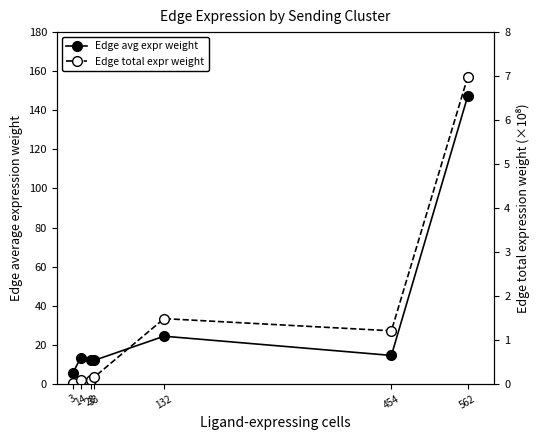

What is the total value across all series at 562?

154.1